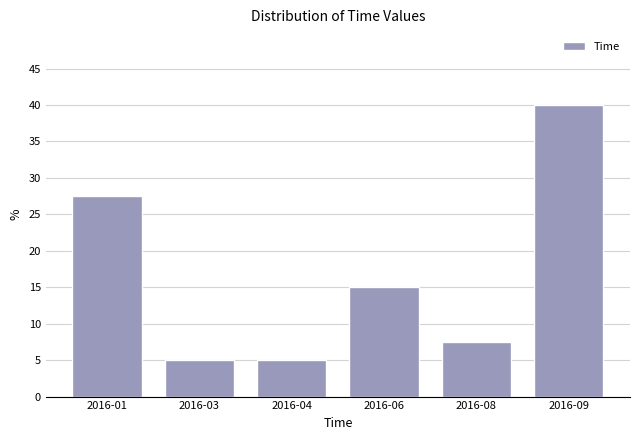

Reading left to right, what are all the values shown in this chart?

27.5	5.0	5.0	15.0	7.5	40.0